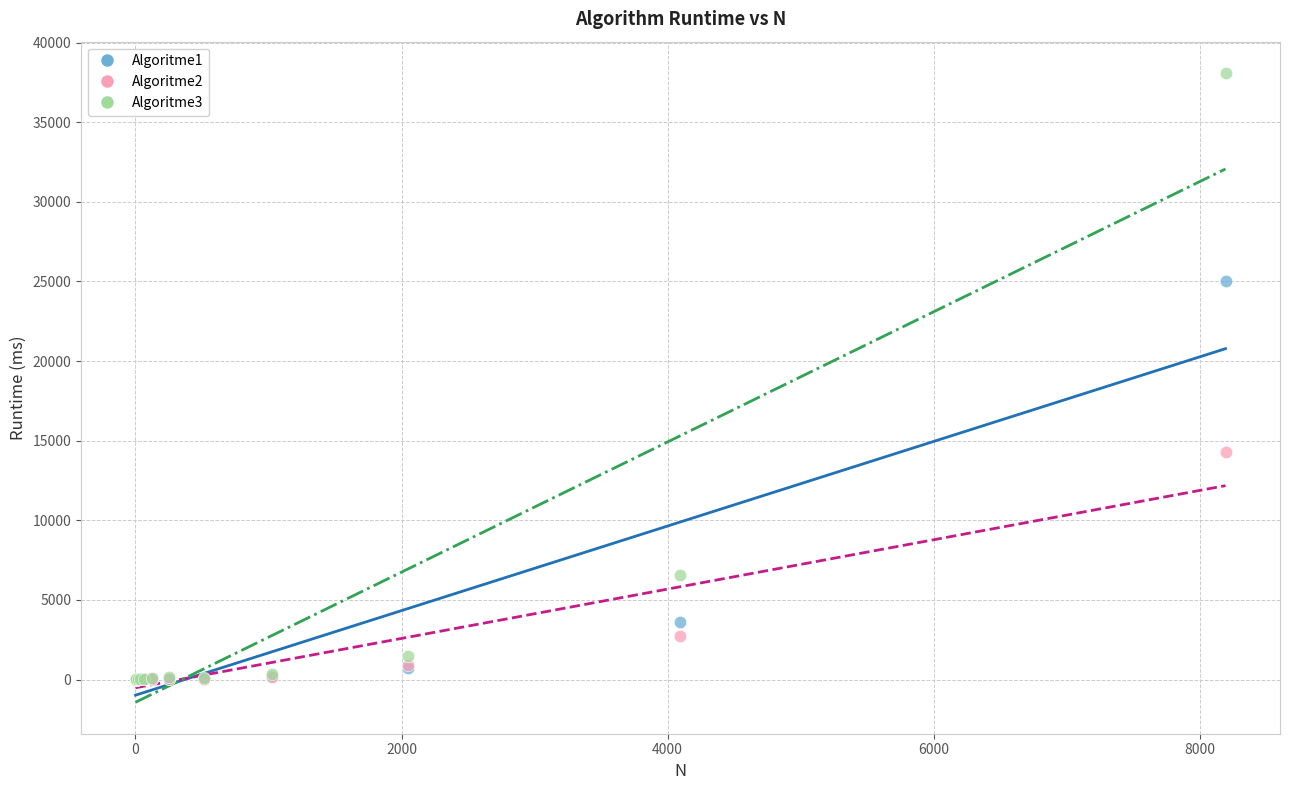

What are all the series names shown in the legend?

Algoritme1, Algoritme2, Algoritme3